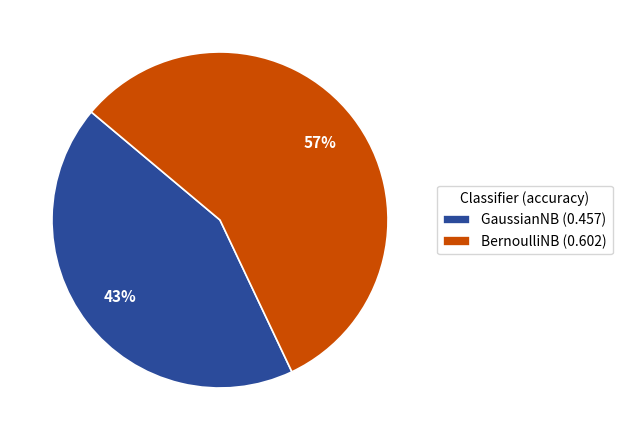

Is the sum of GaussianNB (0.457) and BernoulliNB (0.602) greater than half?

Yes